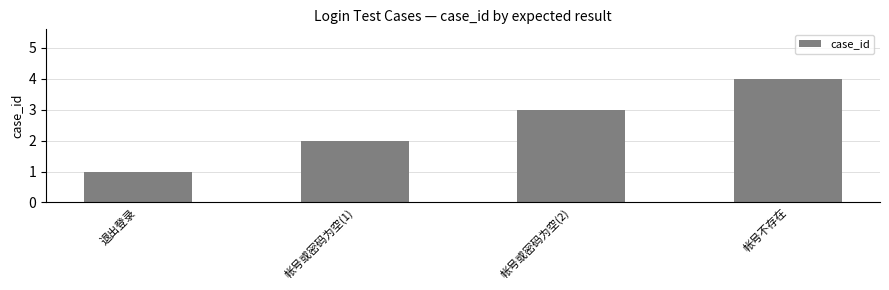

What is the change in value from 退出登录 to 帐号不存在?

+3